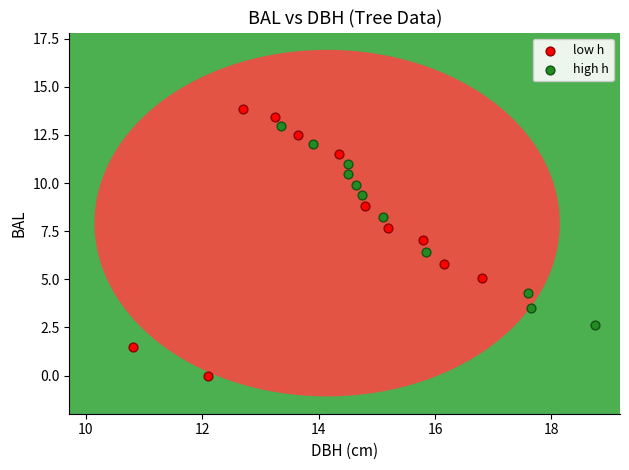

Which series reaches the minimum Y coordinate?

low h